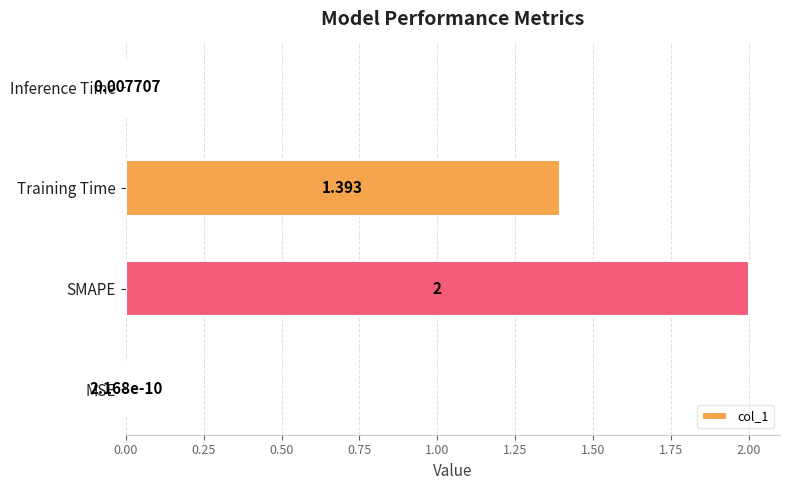

How many values exceed 1?

2